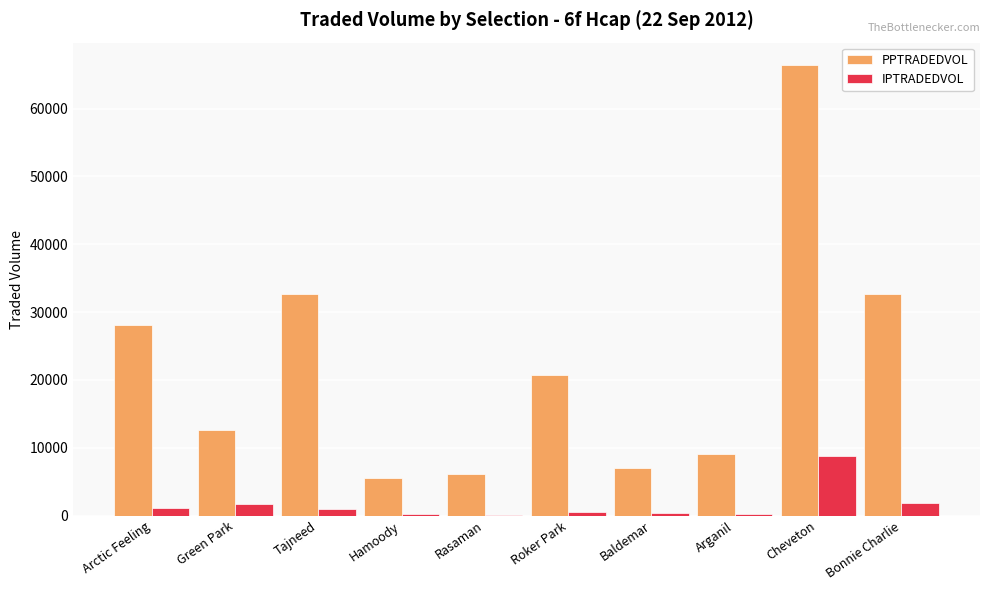

True or false: PPTRADEDVOL has a value of 6162.8 at Green Park.

False